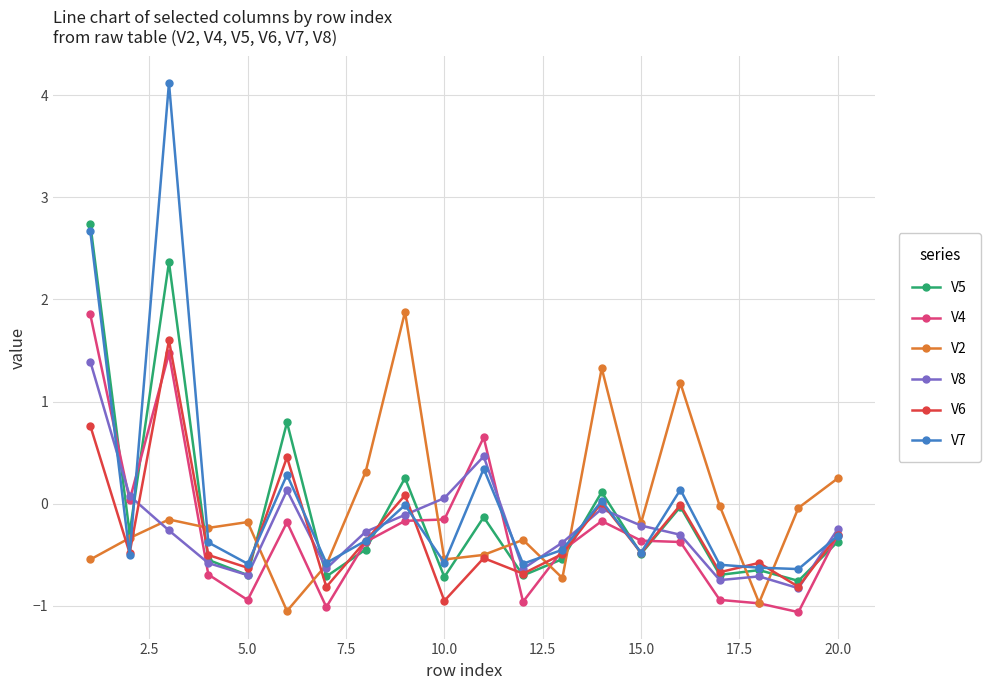

What is the minimum value for V8?

-0.8